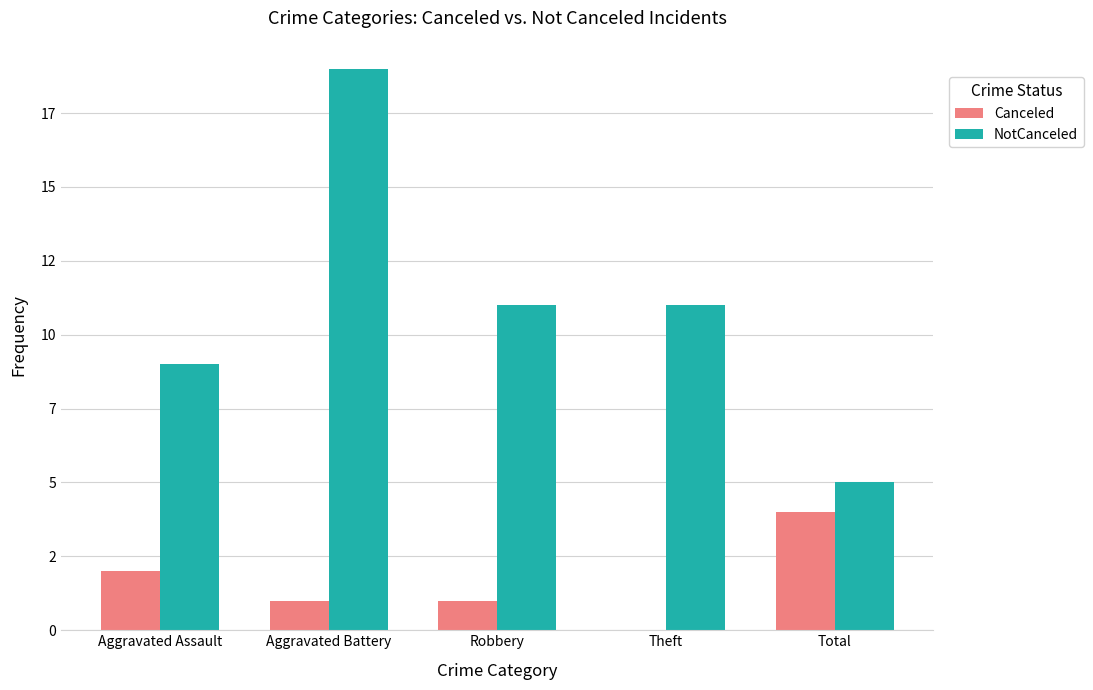

What position from the right is Aggravated Battery?

4